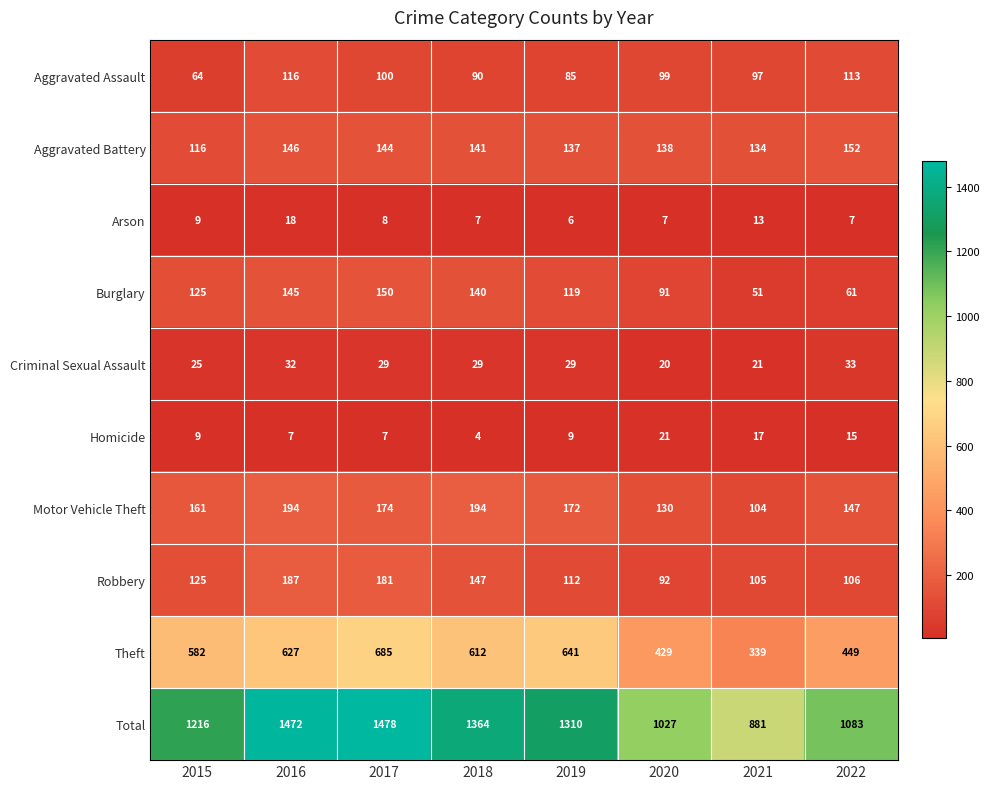

True or false: Aggravated Assault has a value of 99 at 2020.

True